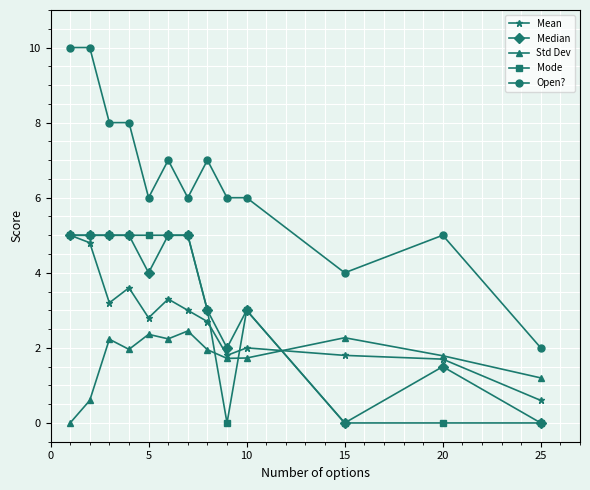

What is the value of the Std Dev point at the 13th from the left?

1.2